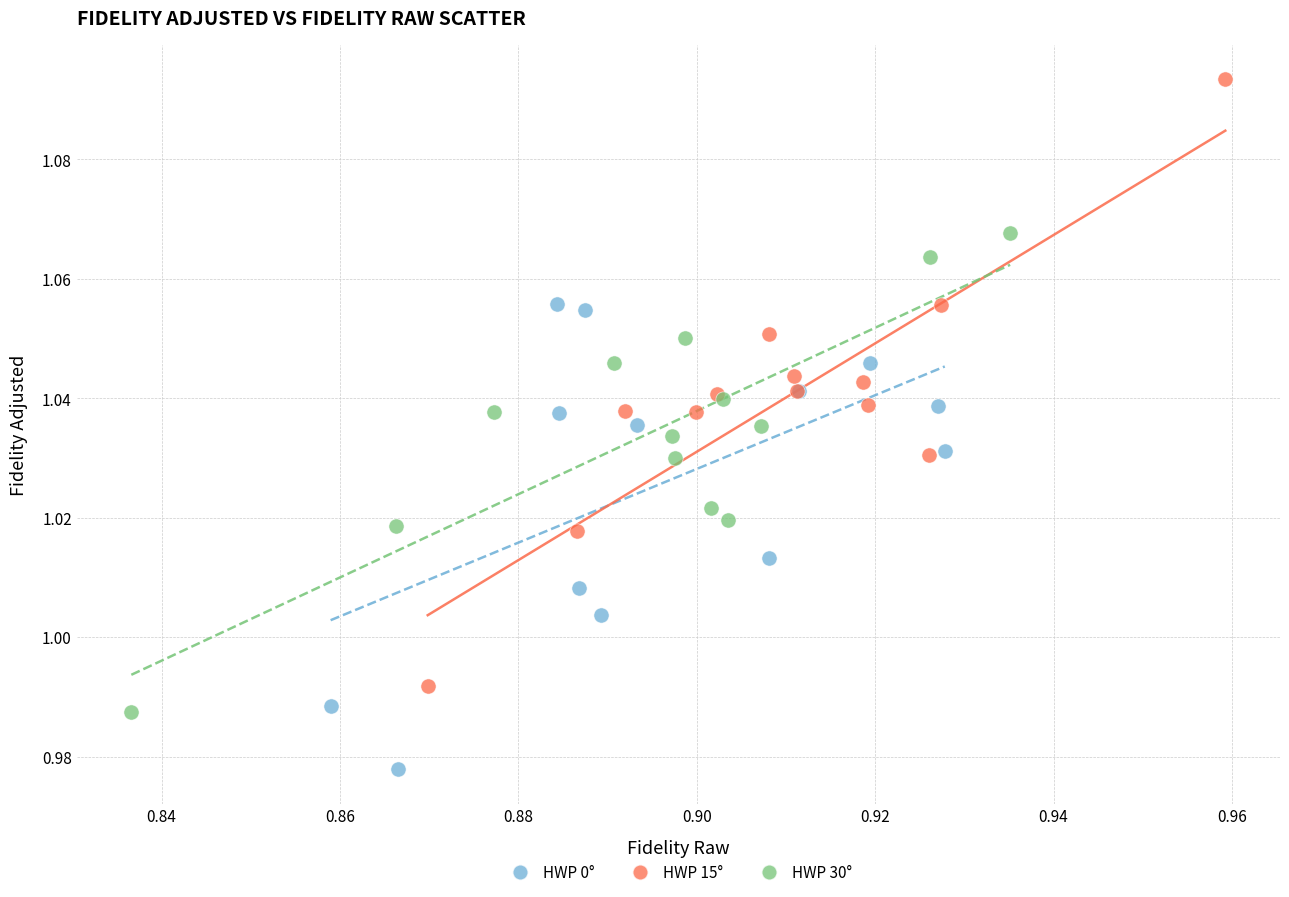

Which series contains the highest Y value?

HWP 15°